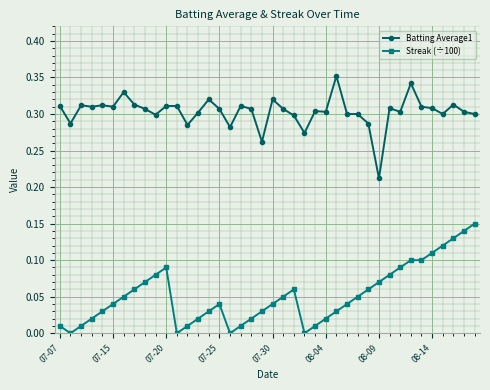

True or false: Streak (÷100) has more than 0 points higher than both neighbors.

True